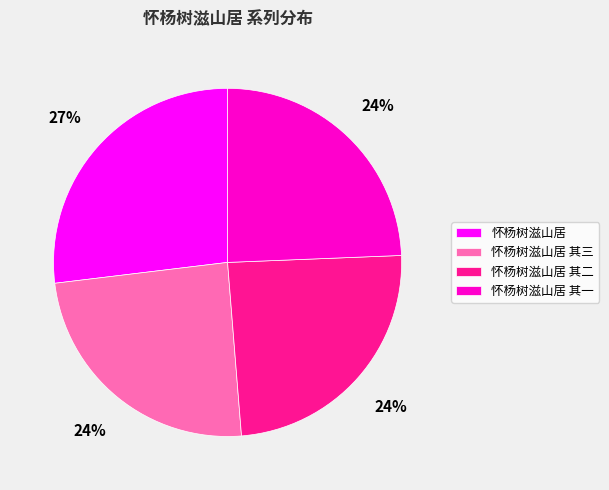

To the nearest percent, what portion does 怀杨树滋山居 其三 represent?

24%